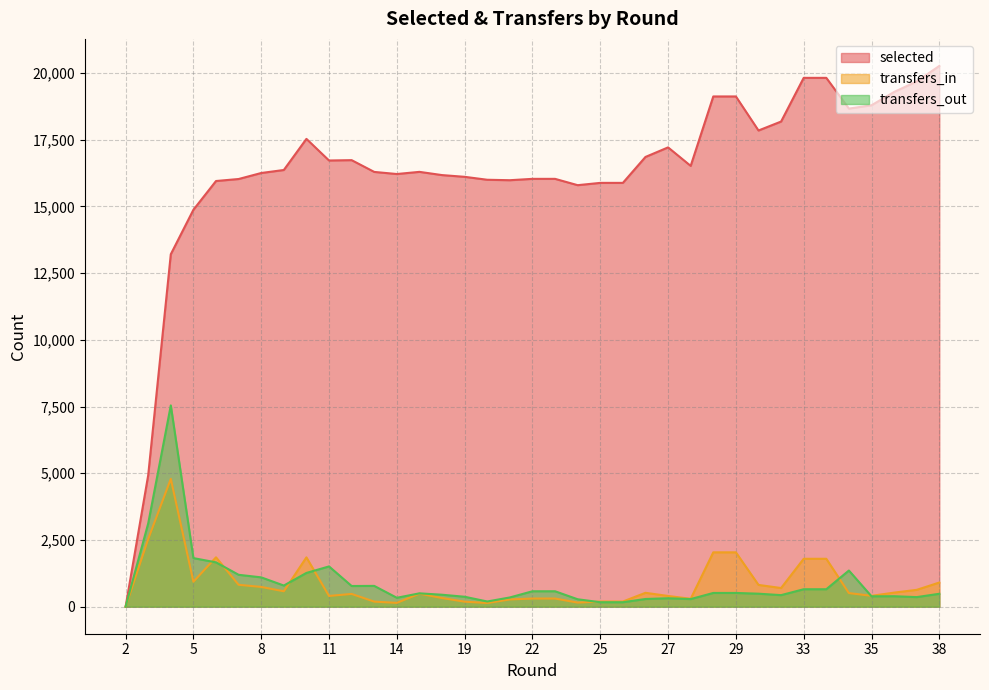

Where is transfers_in nearest to the value 2396?

3